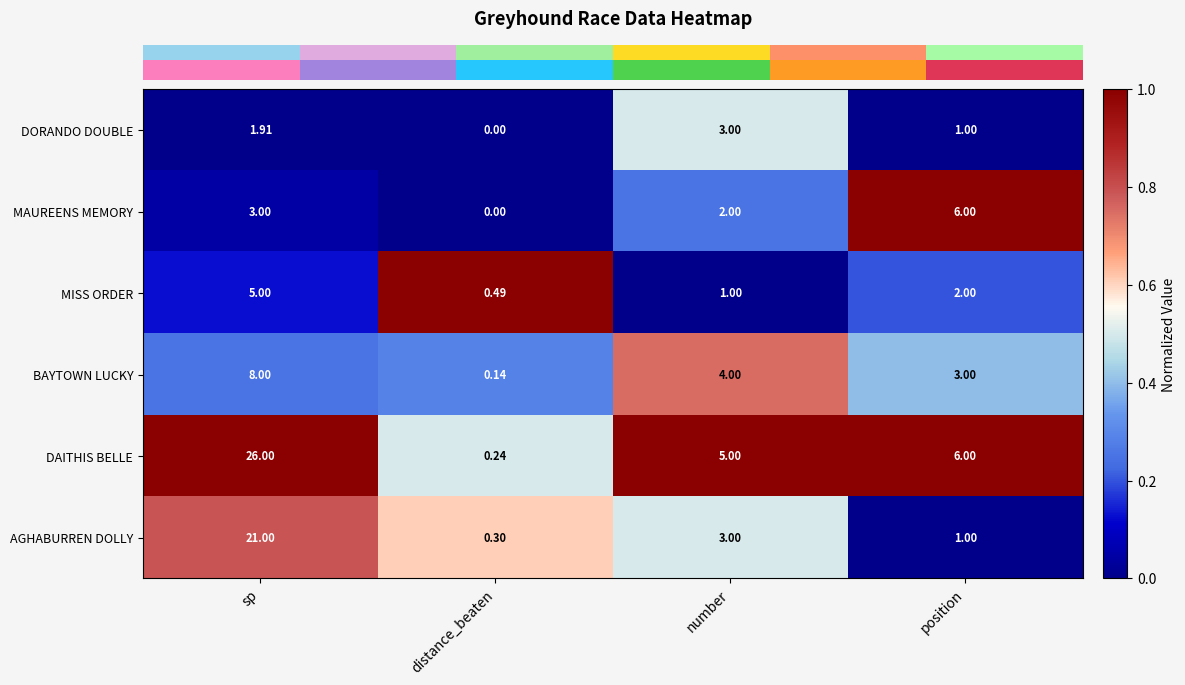

What is the difference between the highest and lowest values at position?

5.0